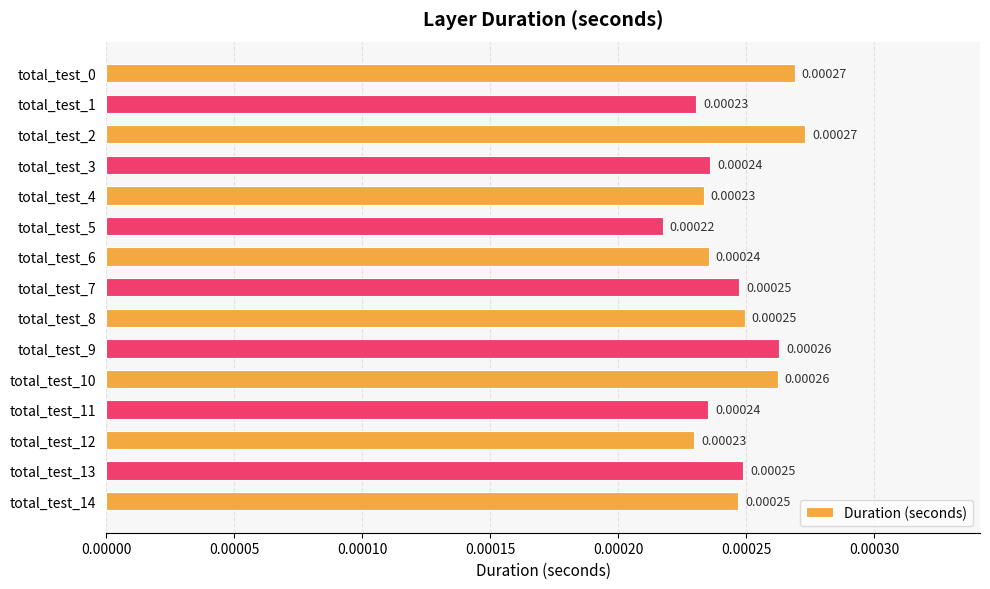

Which has a higher value, total_test_6 or total_test_7?

total_test_7